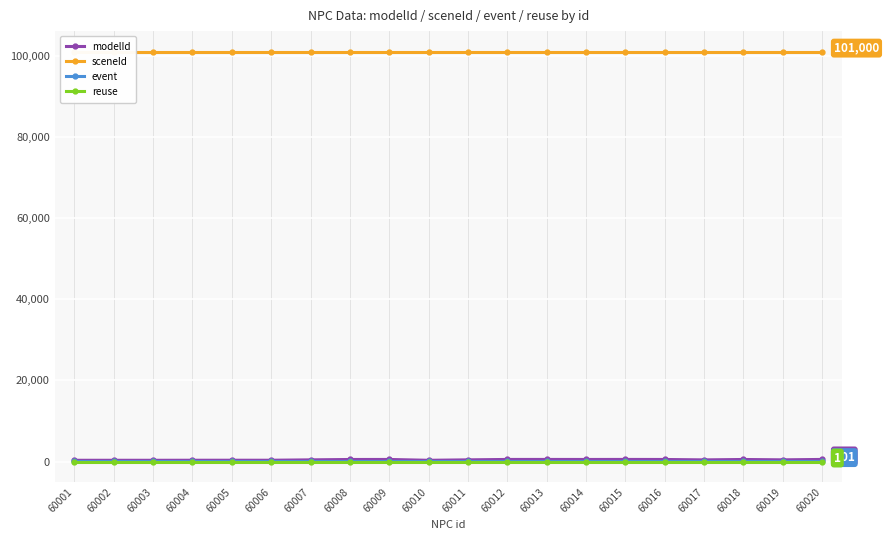

True or false: modelId has more than 0 interior local peaks.

True